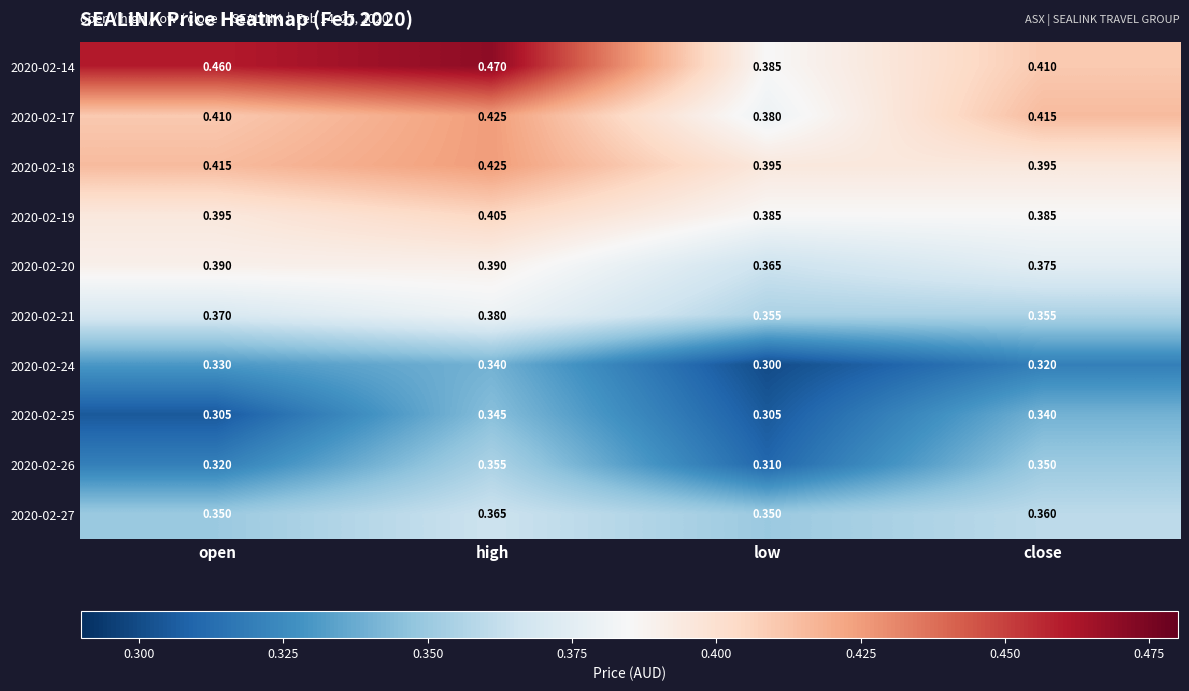

At which category does the chart reach its minimum across all series?

low